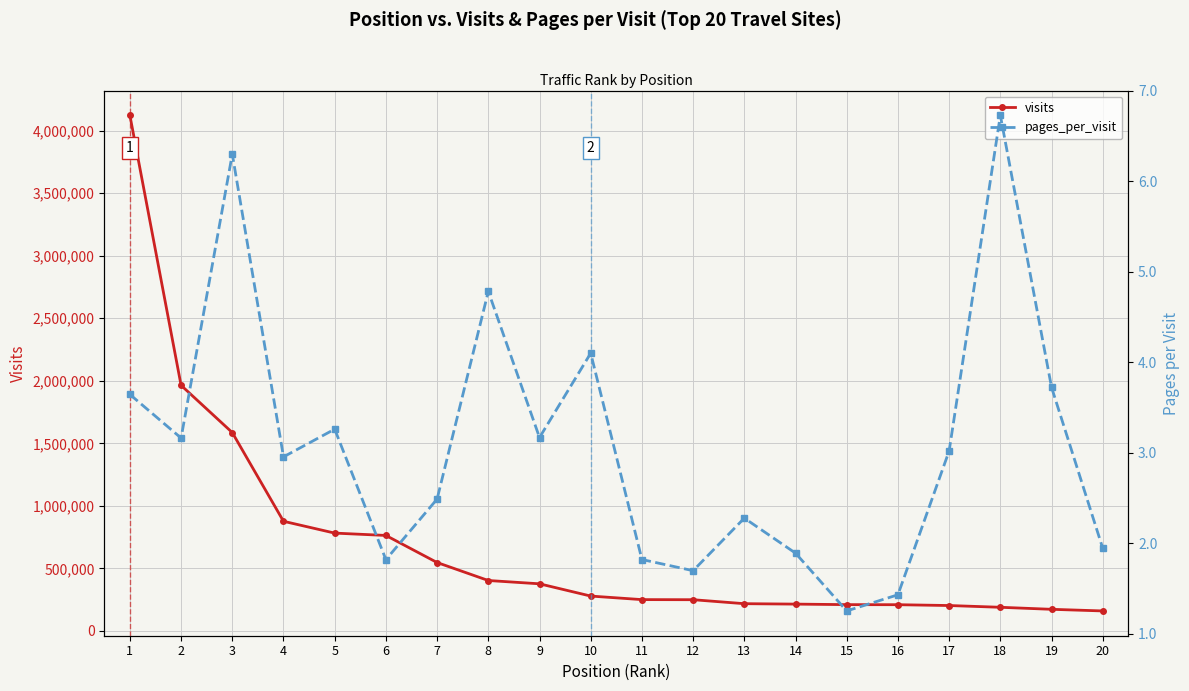

At 7, list the series in order from largest to smallest.

visits, pages_per_visit